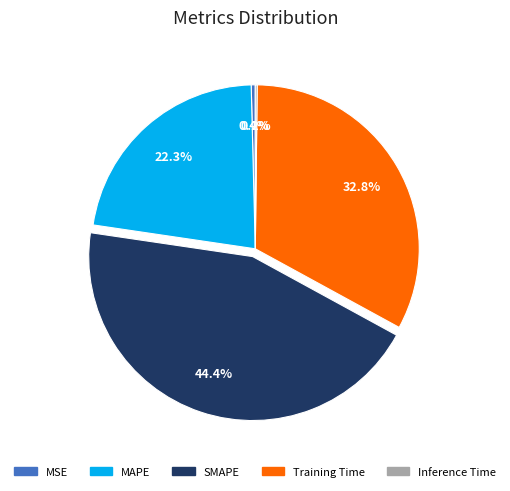

What is the total percentage of Training Time and SMAPE?

77.1%